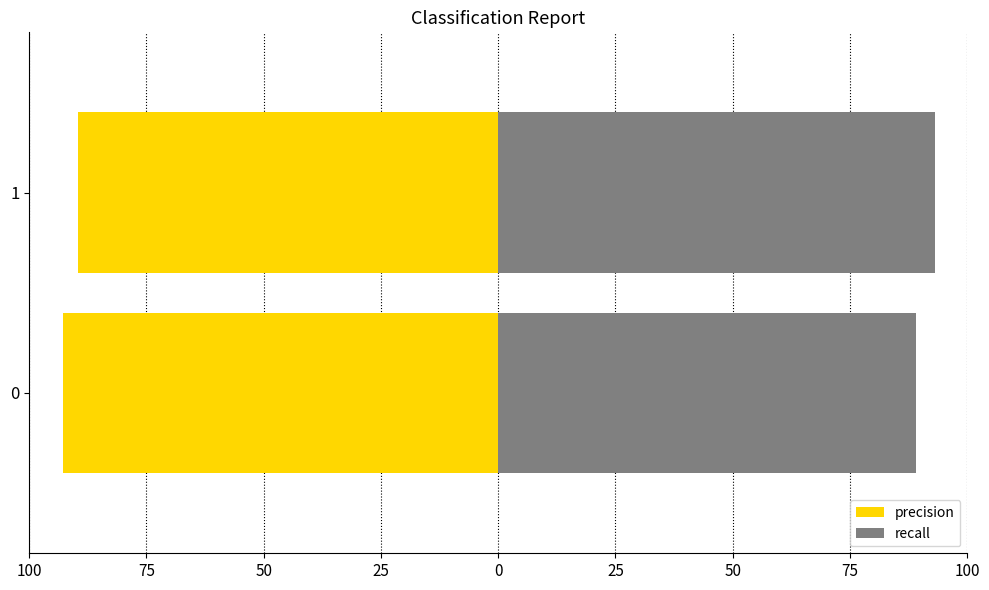

Read the recall value at 1.

93.1